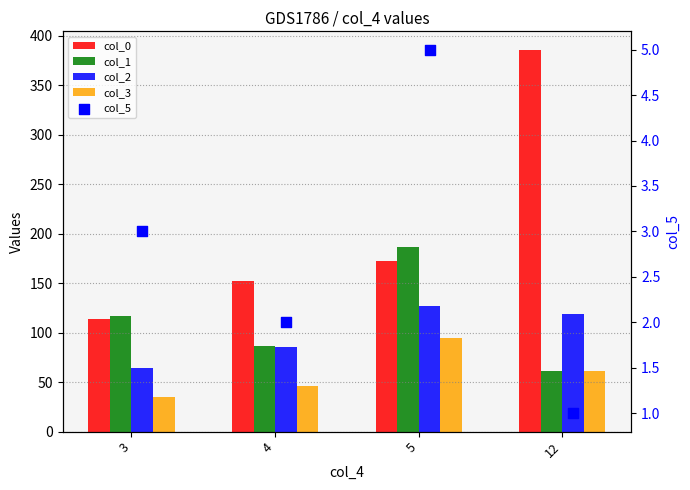

Which series has the largest Y range (max minus min)?

col_0